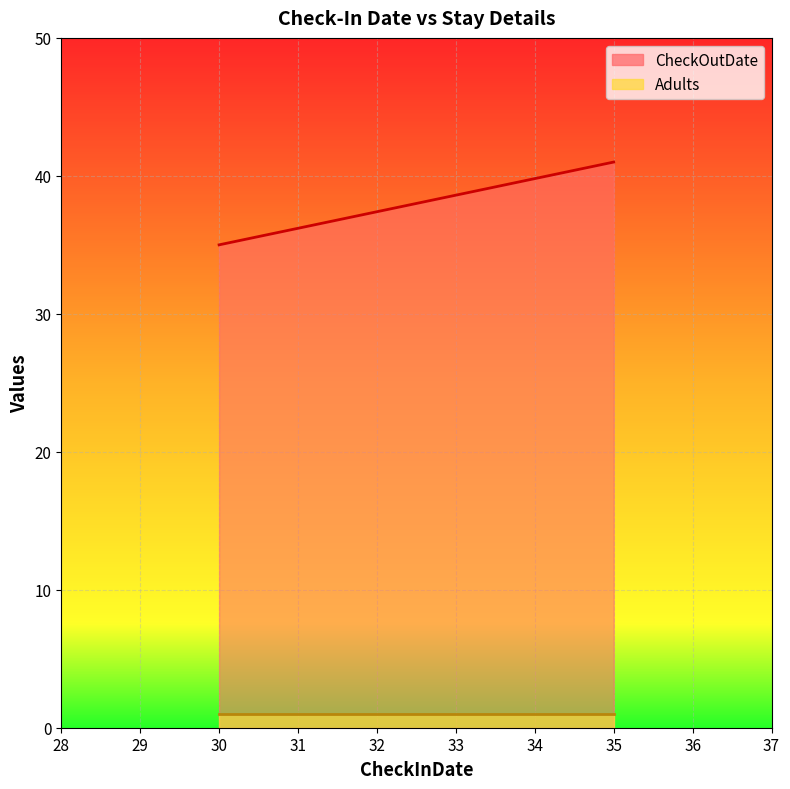

Which series changed the most between 35 and 35?

CheckOutDate